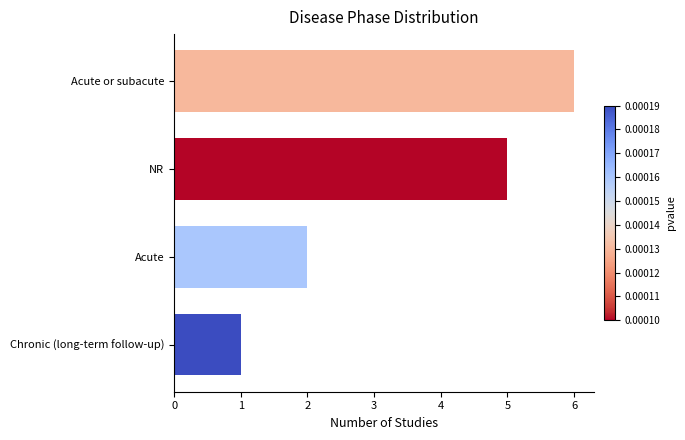

What value does the data have at NR?

5